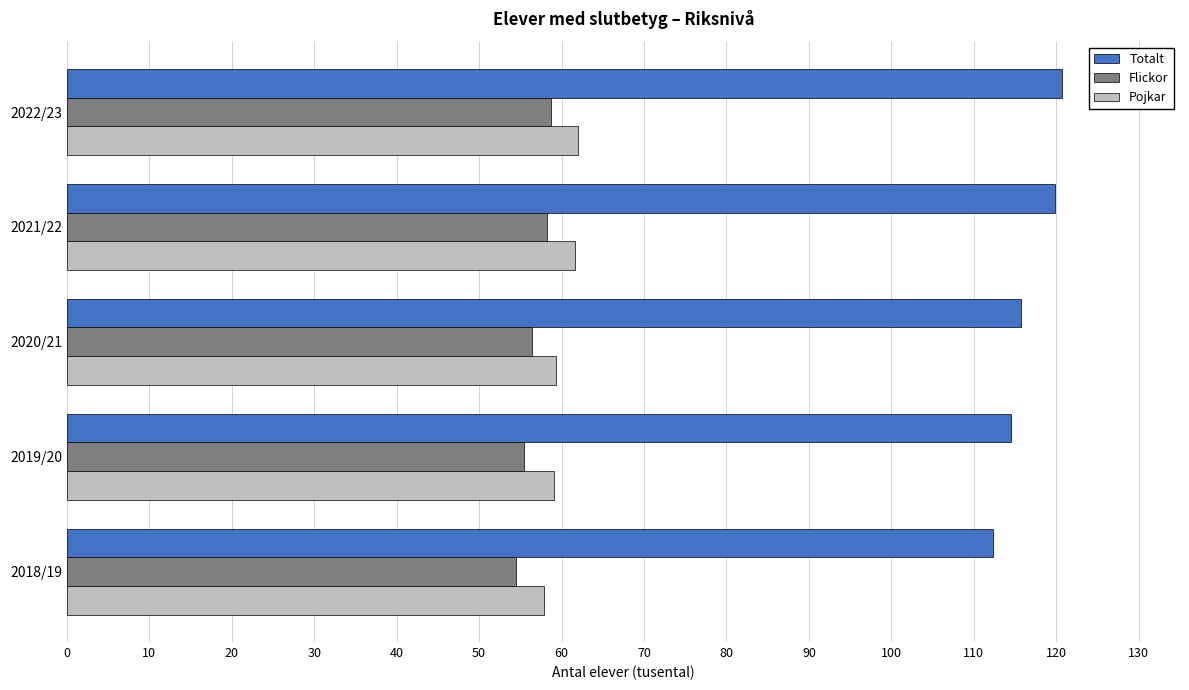

What is the minimum value shown in the chart?

54430